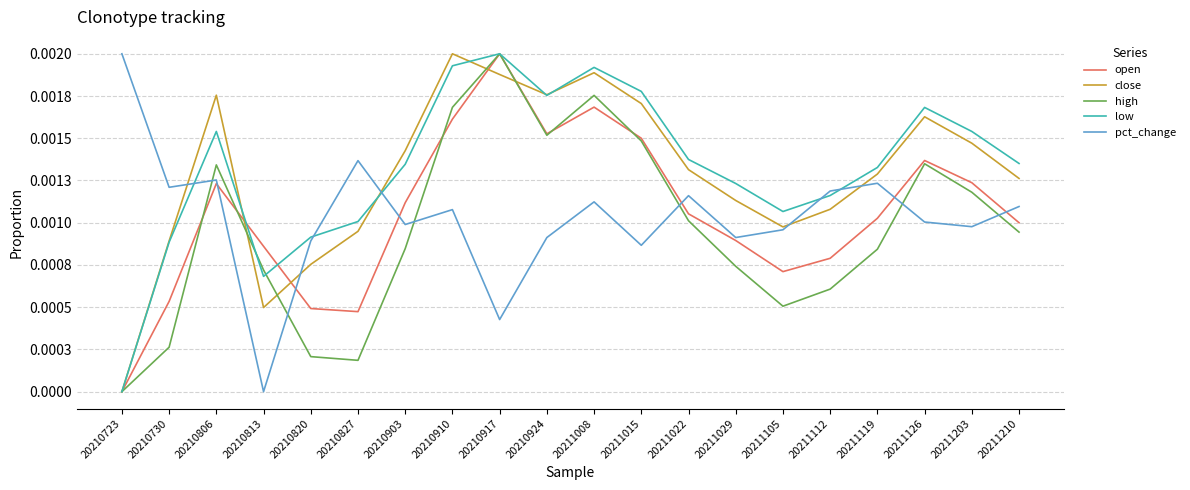

How many intersections are there between pct_change and high?

6